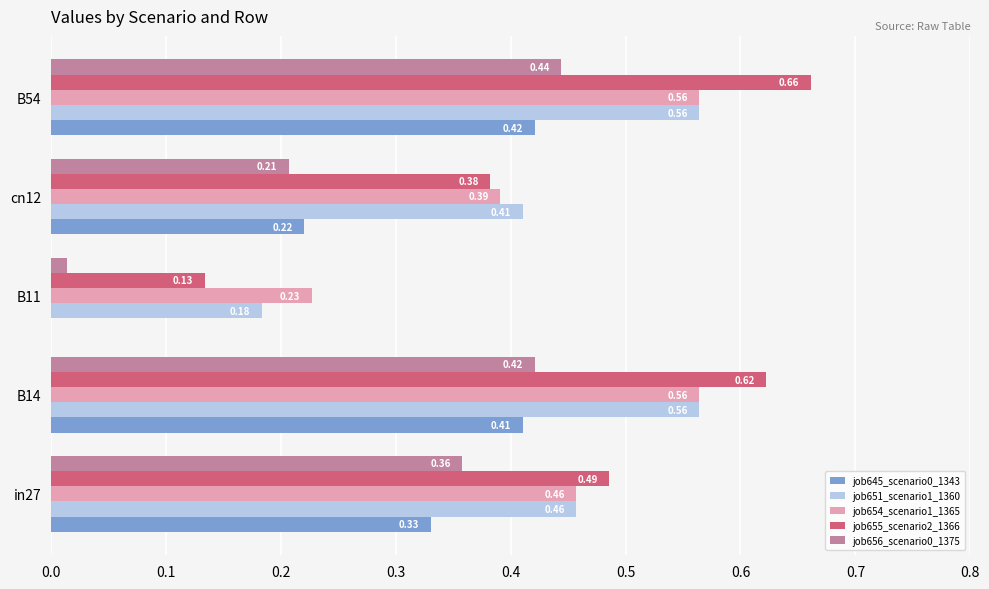

Between in27 and B11, which series saw the biggest shift?

job655_scenario2_1366